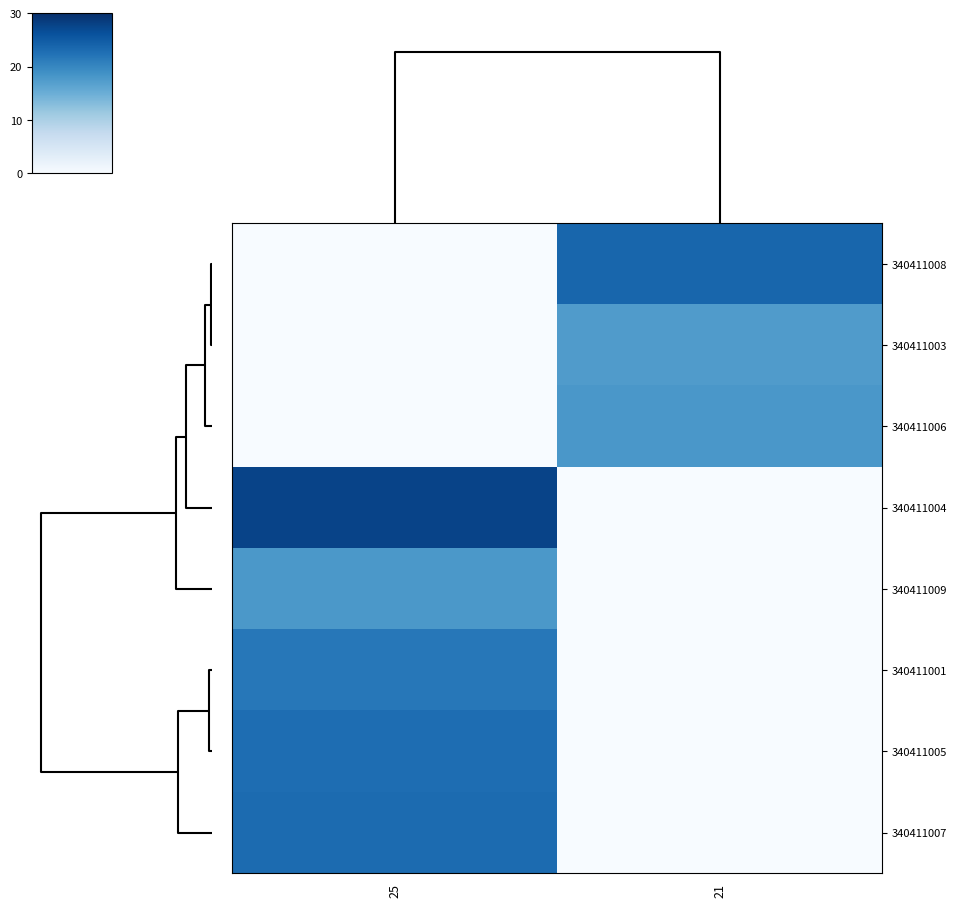

What is the difference between the highest and lowest values at 21?

23.7